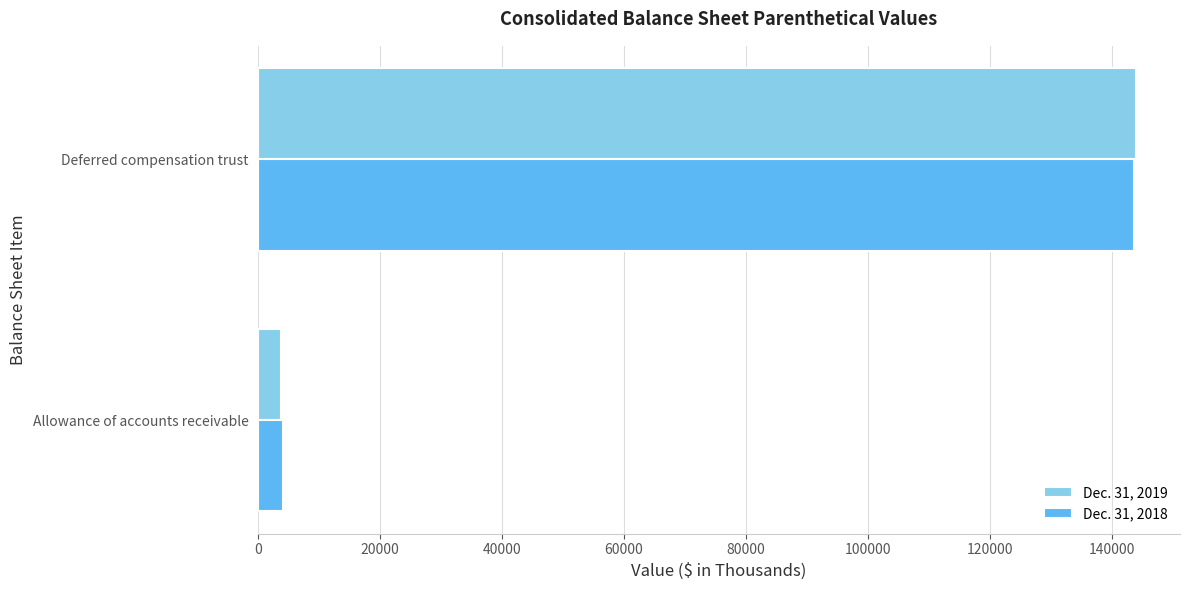

At how many categories does at least one series exceed 107131?

1